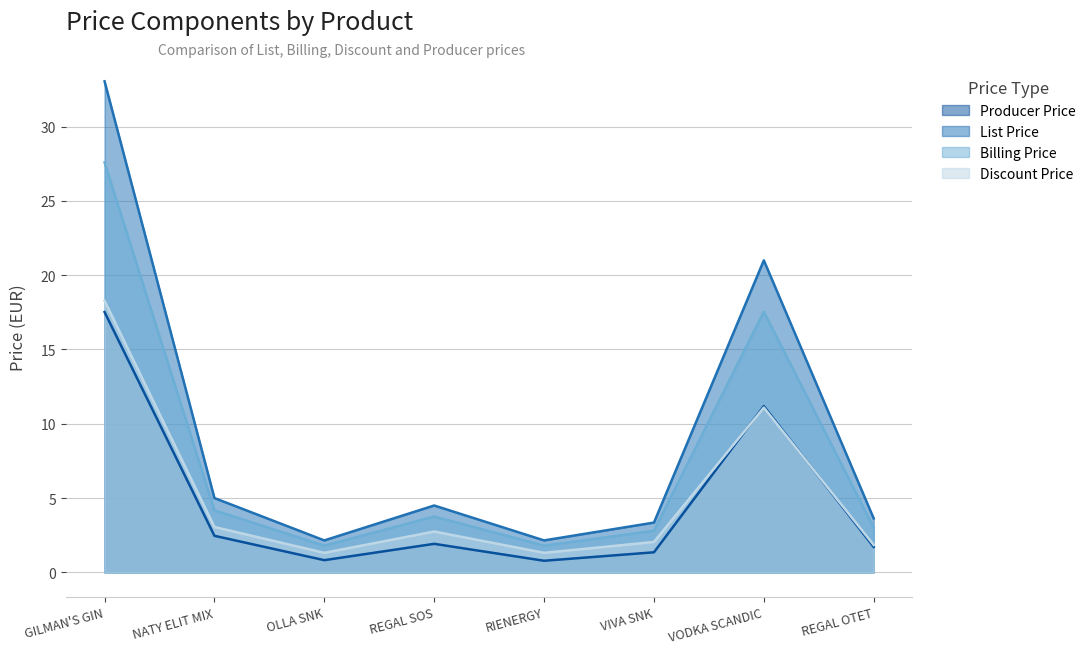

What is the approximate value of List Price at VODKA SCANDIC?

21.0